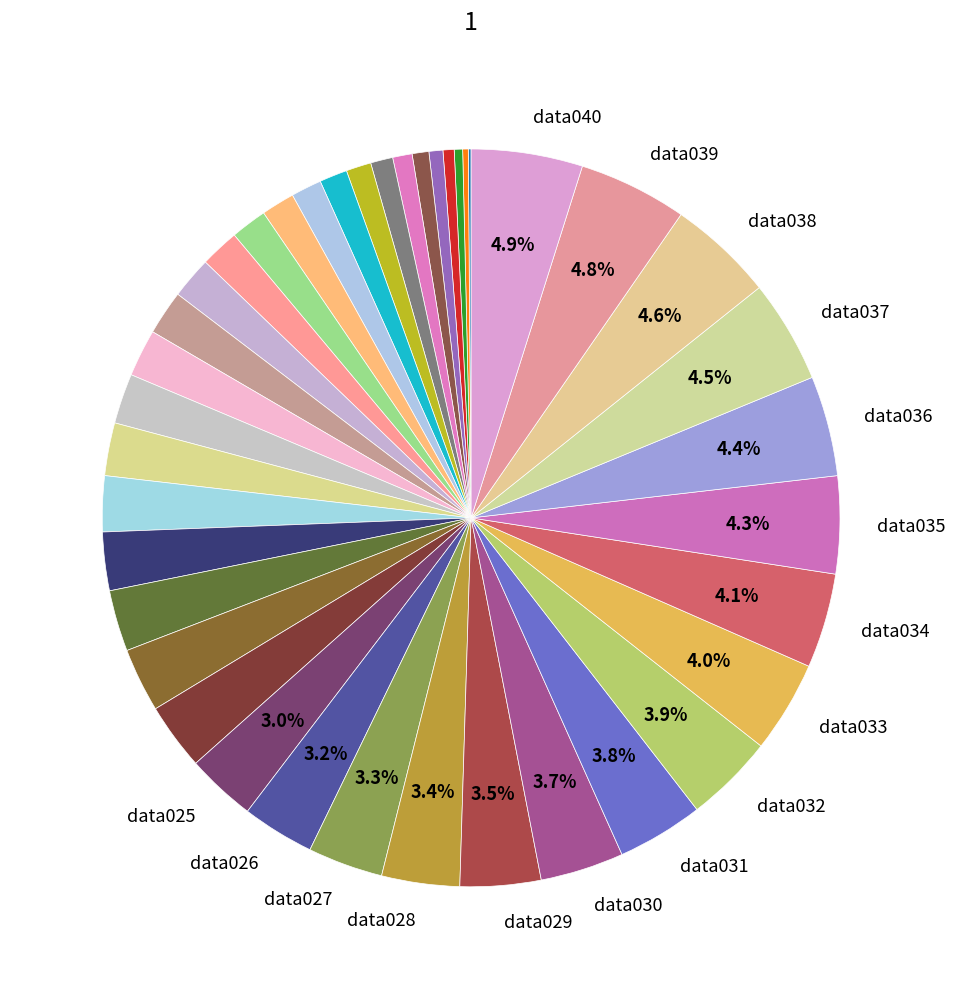

Which slice is the smallest?

data001